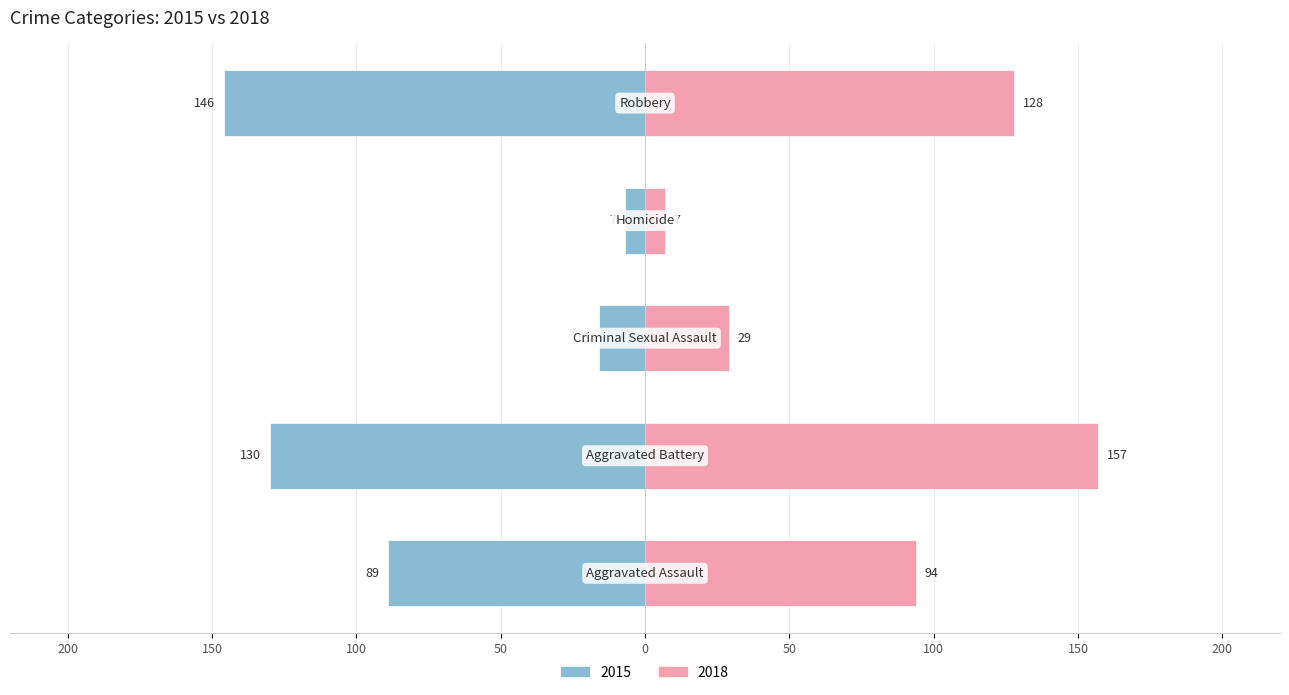

How many data points does each series have?

5